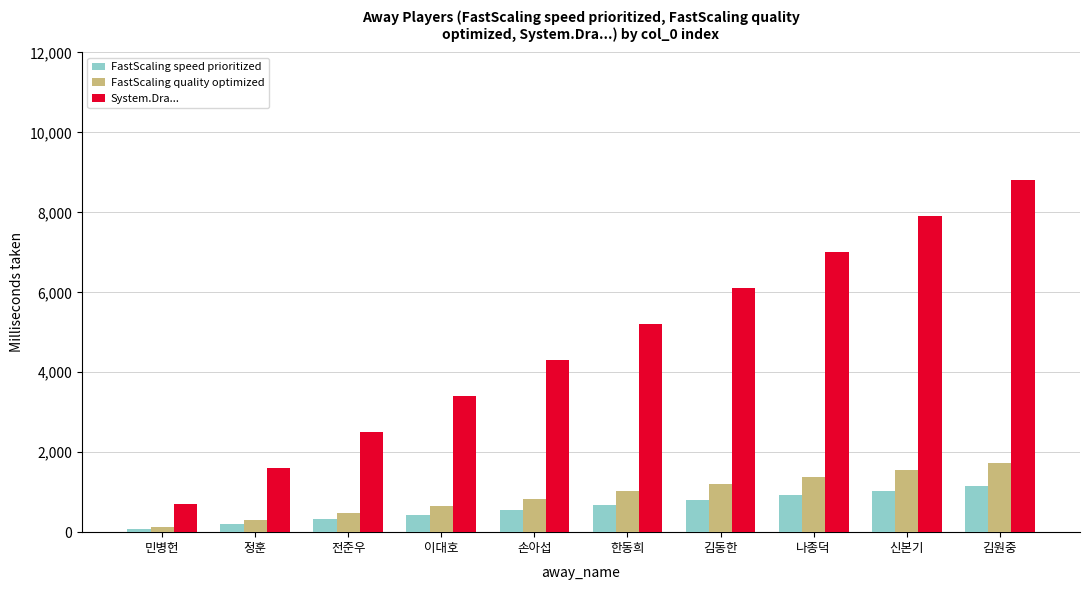

Read the System.Dra... value at 이대호.

3400